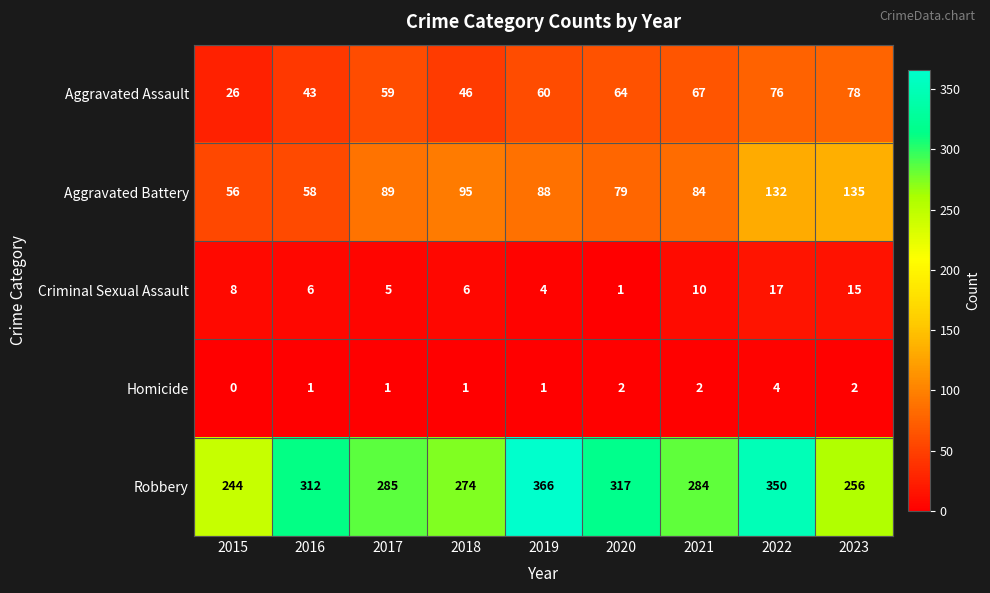

How many categories are shown in the chart?

9